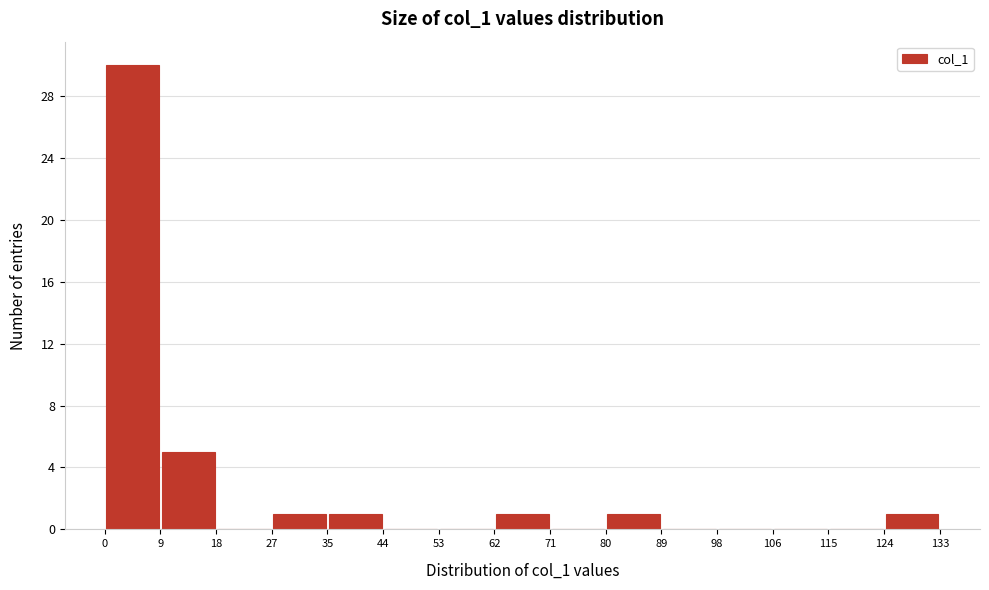

What is the height of the bar covering 80 to 89 on the x-axis? The values are not printed on the chart, so give them approximately, as read against the axis.

1